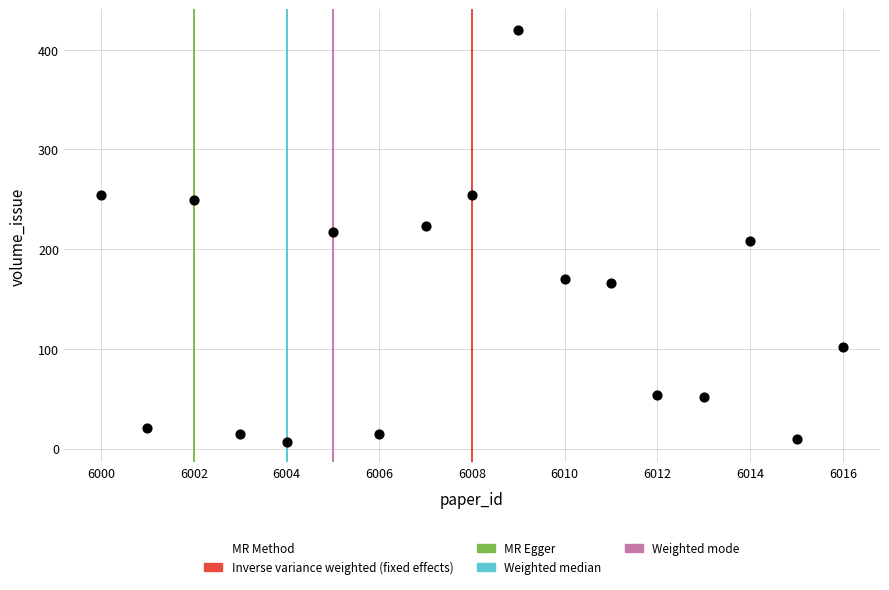

What is the range of X values (max minus min)?

16